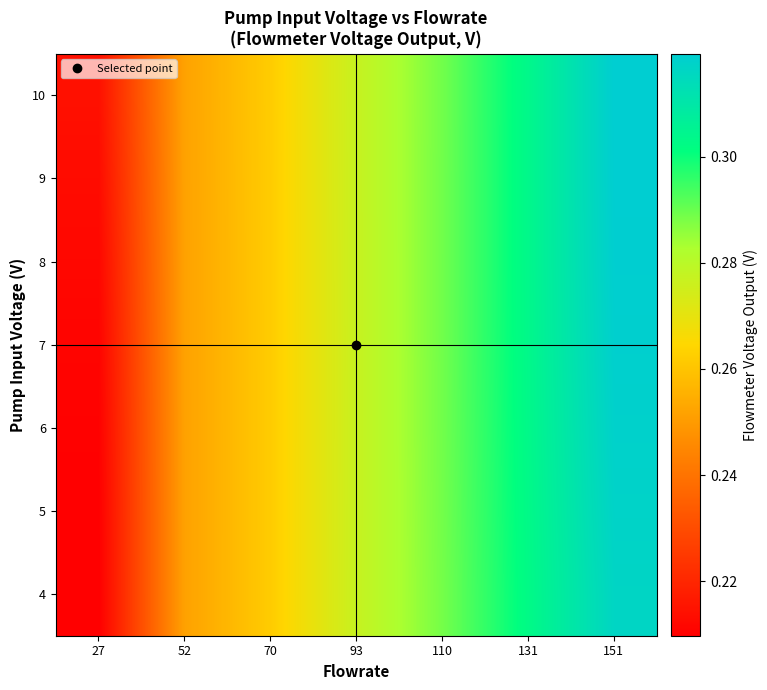

At how many categories does at least one series exceed 0?

7